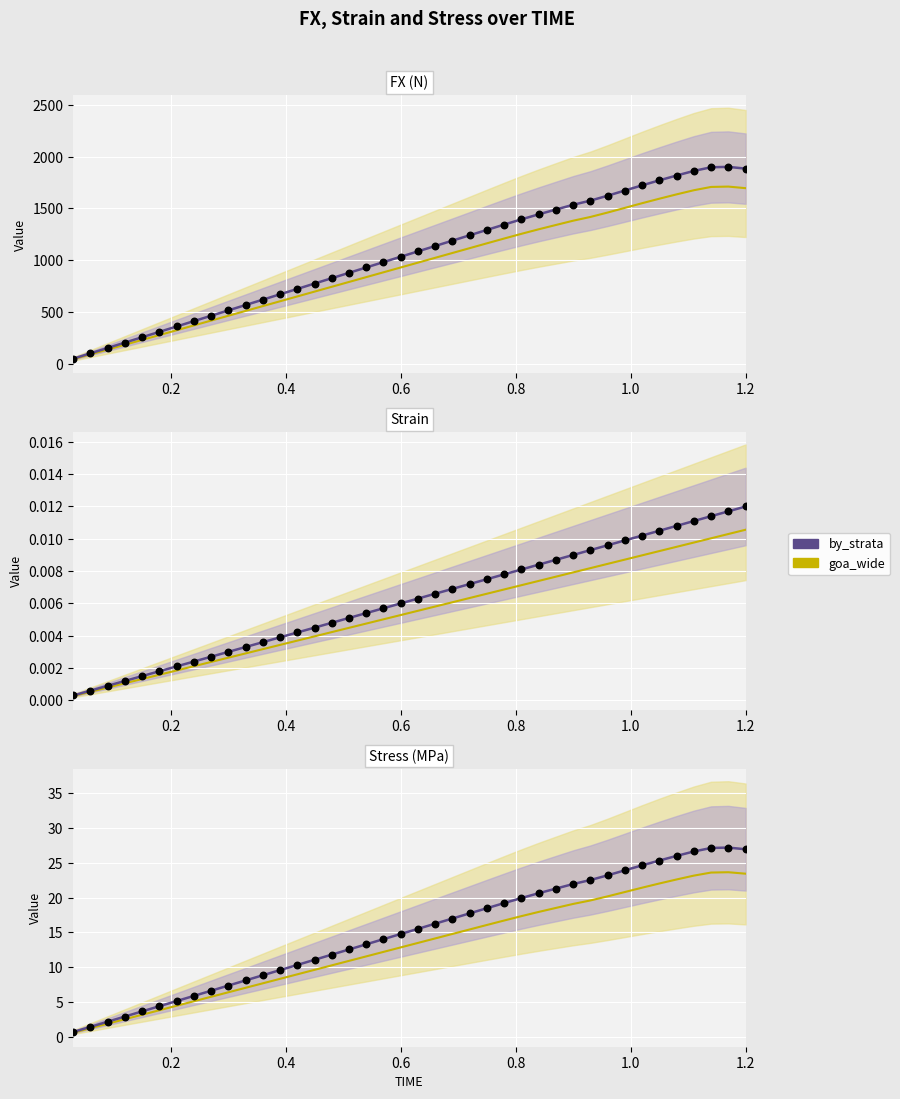

At how many categories does at least one series exceed 4?

35